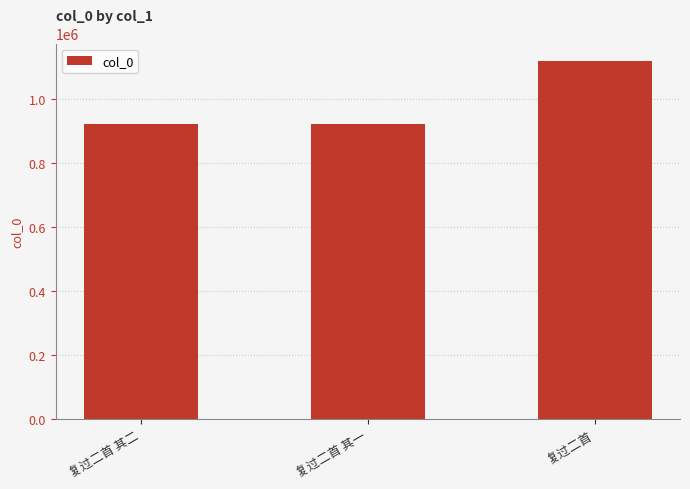

Between 复过二首 其一 and 复过二首, which is larger?

复过二首